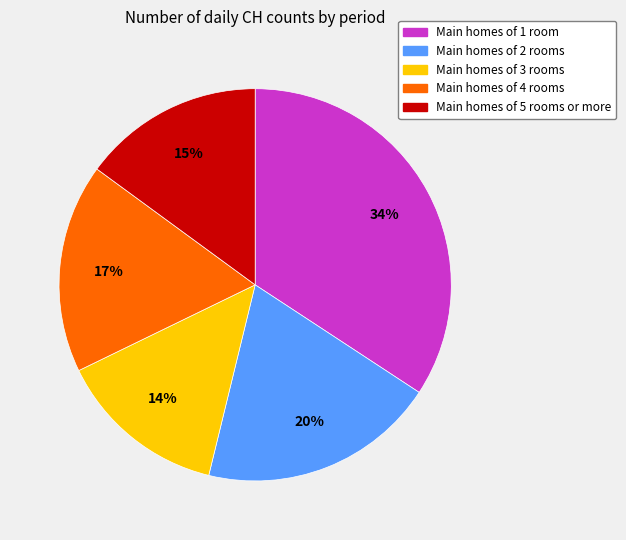

Is there a majority slice in this chart?

No